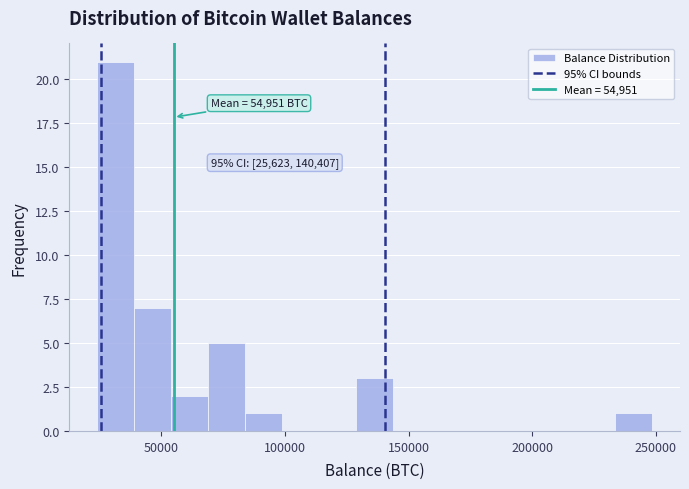

Read against the x-axis, roughly where is the centre of the tallest bar?

30000